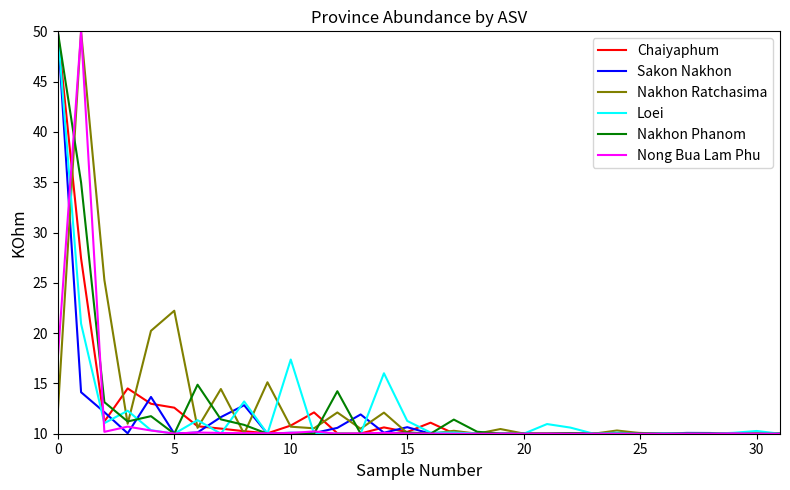

What are all the series names shown in the legend?

Chaiyaphum, Sakon Nakhon, Nakhon Ratchasima, Loei, Nakhon Phanom, Nong Bua Lam Phu